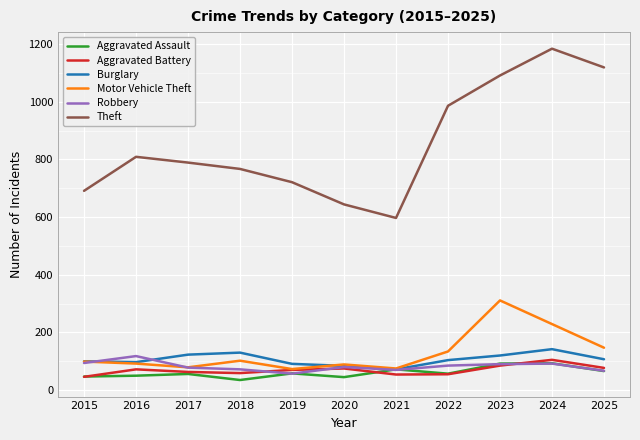

What is the approximate value of Aggravated Assault at 2024?

93